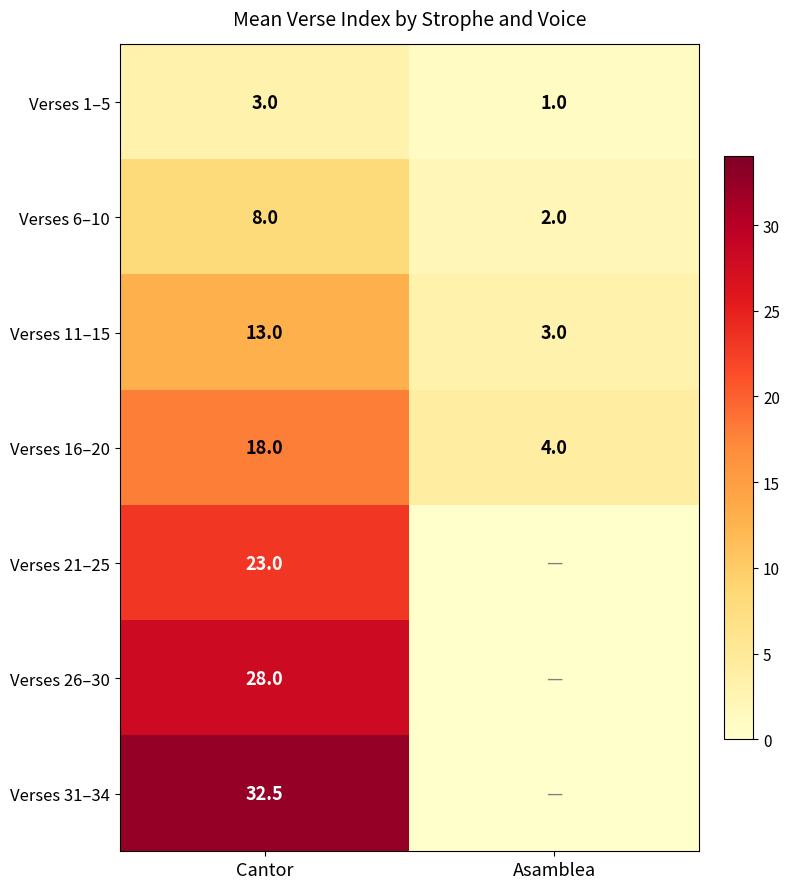

The value of Verses 31–34 at Cantor is 32.5. True or false?

True